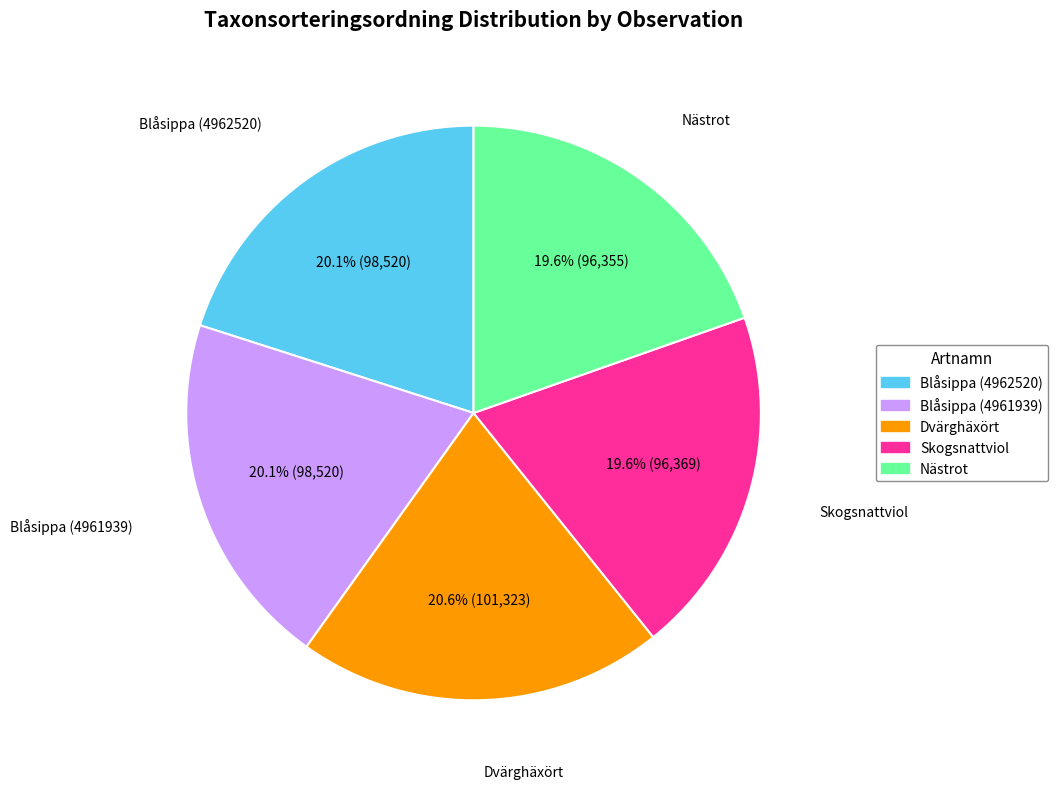

The Blåsippa (4961939) slice represents 20% of the pie. True or false?

True